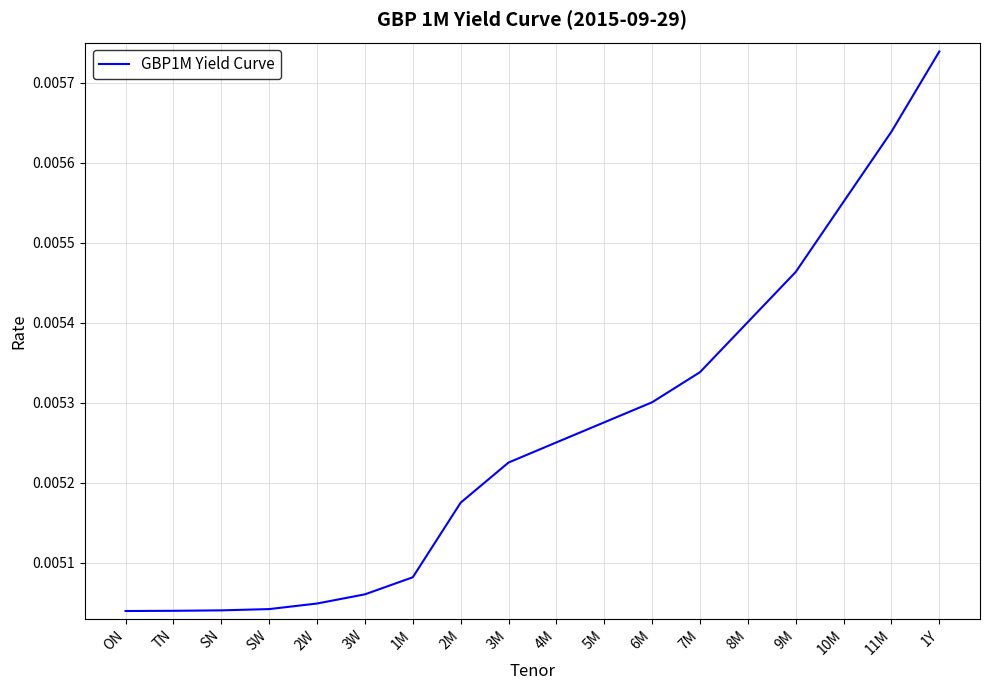

How many lines are shown in the chart?

1